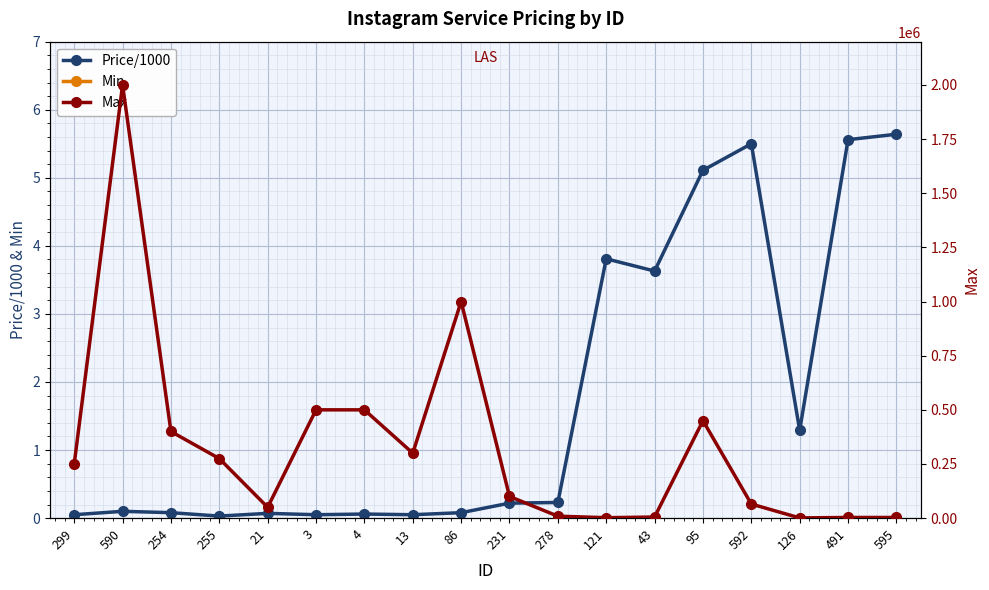

How many interior local peaks does the Min series have?

1